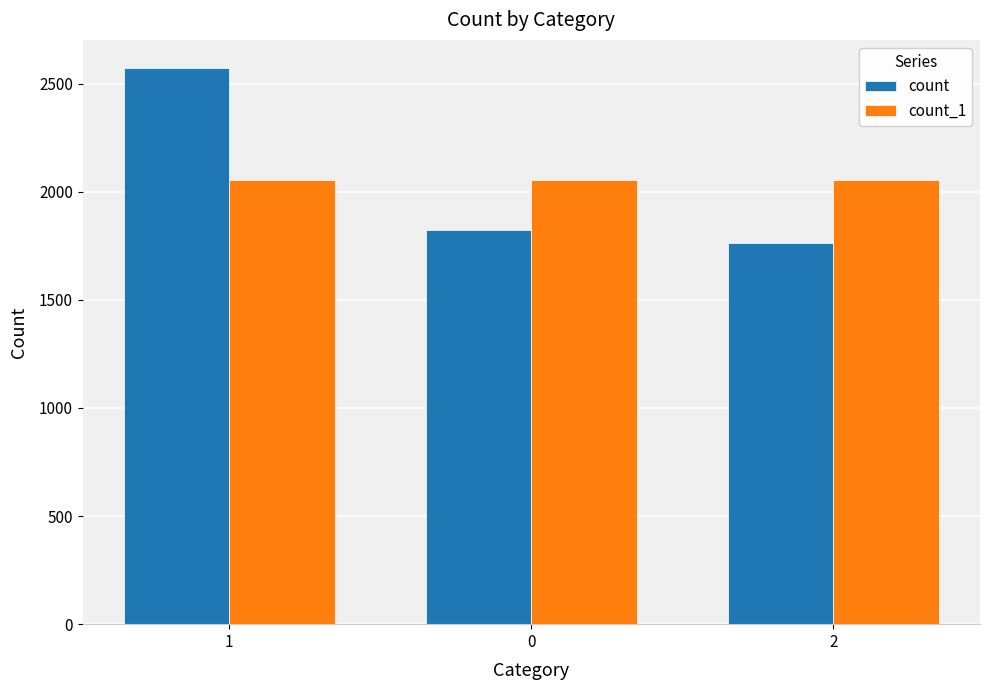

Is the value of count_1 at 0 greater than the value of count at 1?

No